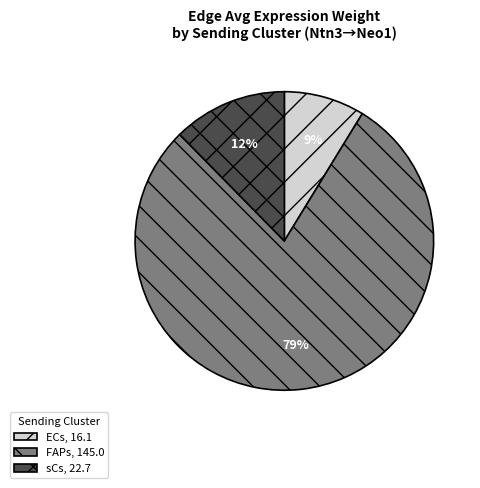

Do FAPs, 145.0 and sCs, 22.7 together represent more than half of the pie?

Yes